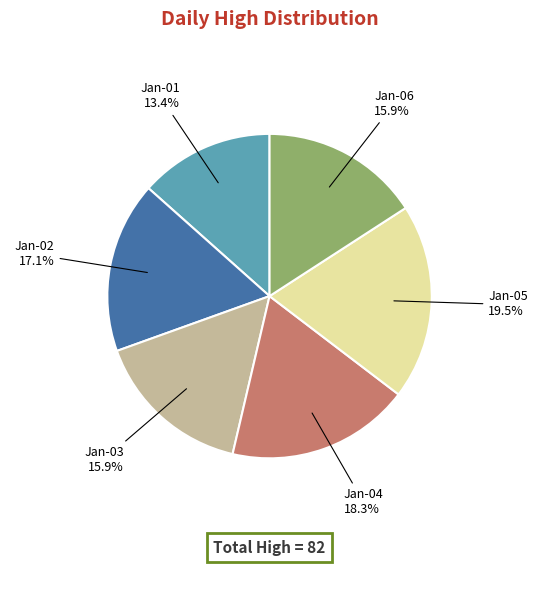

Which slice is the largest?

Jan-05